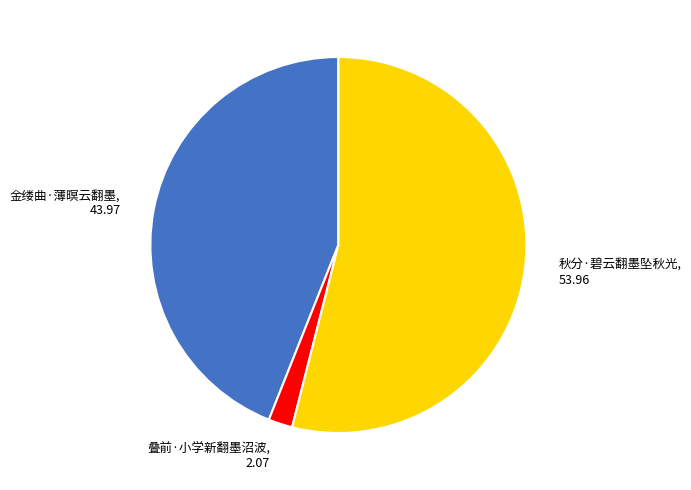

How many segments does this pie chart have?

3